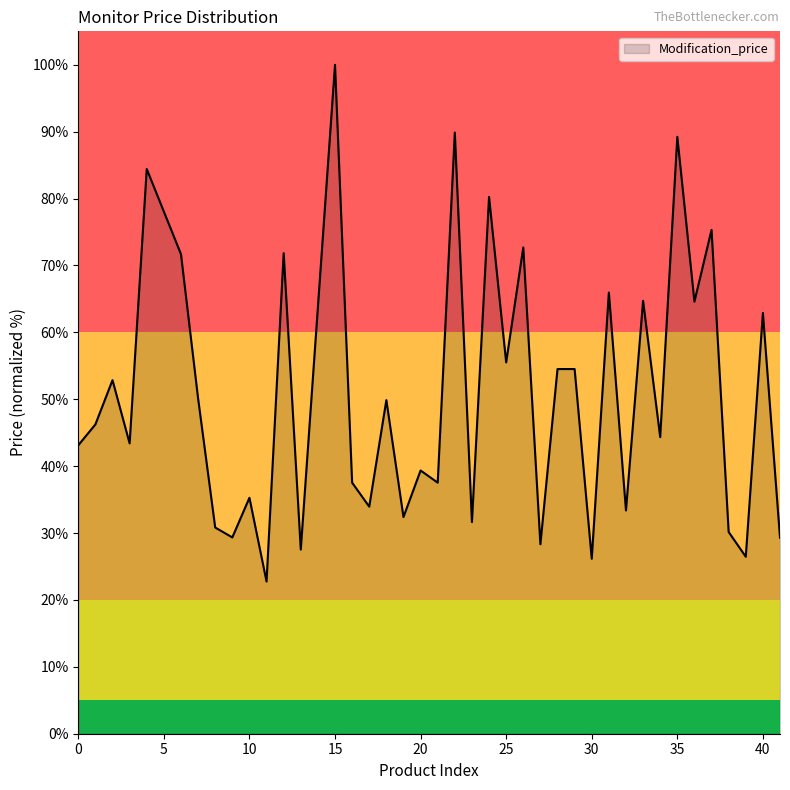

What is the minimum value shown in the chart?

22.8